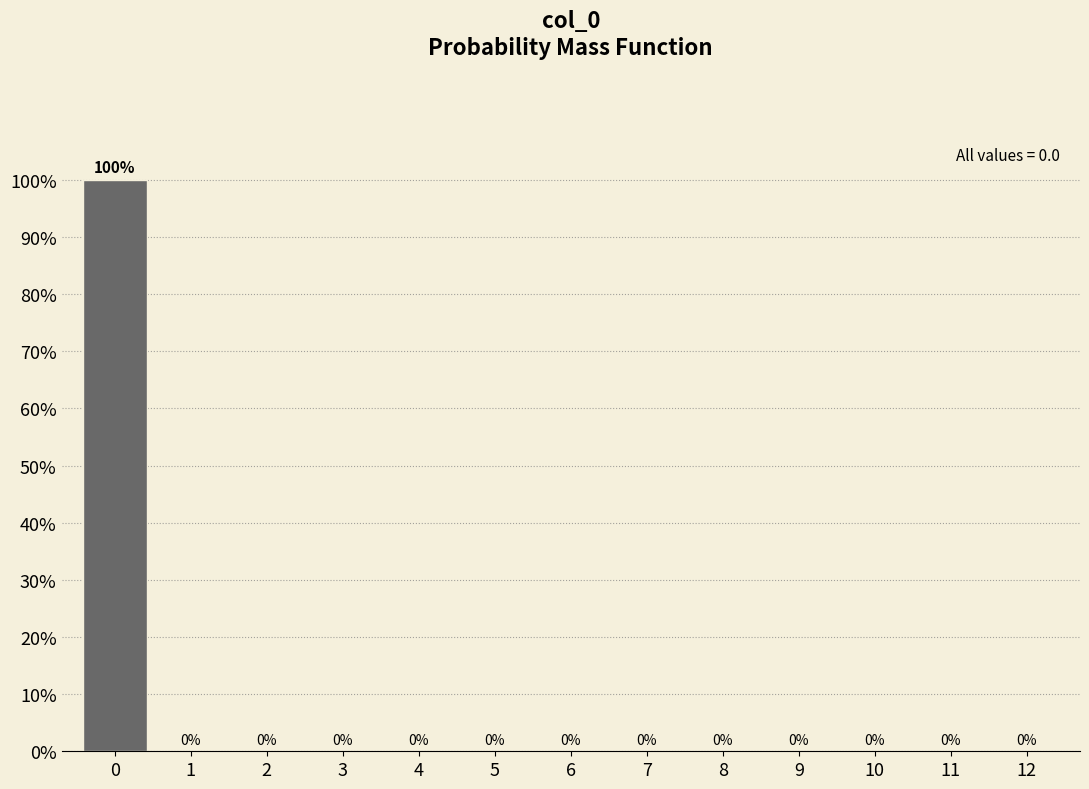

Reading left to right, transcribe this chart: for each bar, give the range it covers on the x-axis and its height.

-0.5 to 0.5: 100
0.5 to 1.5: 0
1.5 to 2.5: 0
2.5 to 3.5: 0
3.5 to 4.5: 0
4.5 to 5.5: 0
5.5 to 6.5: 0
6.5 to 7.5: 0
7.5 to 8.5: 0
8.5 to 9.5: 0
9.5 to 10.5: 0
10.5 to 11.5: 0
11.5 to 12.5: 0